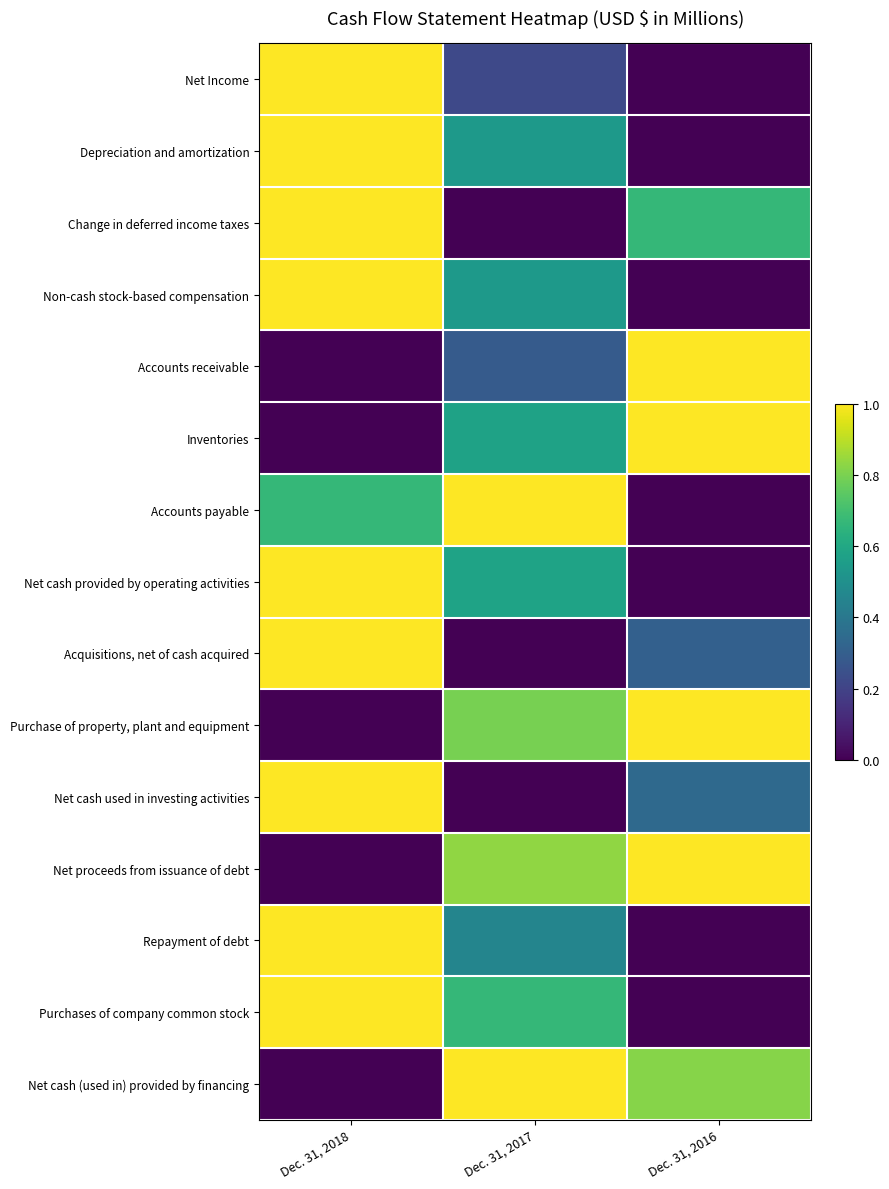

At Dec. 31, 2017, list the series in order from smallest to largest.

Change in deferred income taxes, Acquisitions, net of cash acquired, Net cash used in investing activities, Net Income, Accounts receivable, Repayment of debt, Depreciation and amortization, Non-cash stock-based compensation, Inventories, Net cash provided by operating activities, Purchases of company common stock, Purchase of property, plant and equipment, Net proceeds from issuance of debt, Accounts payable, Net cash (used in) provided by financing